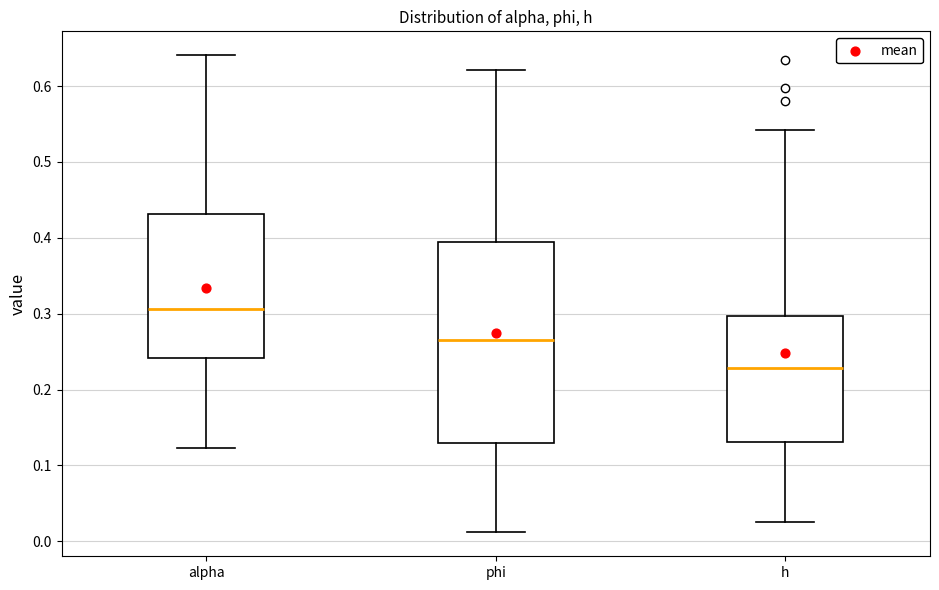

Comparing the boxes themselves (not the whiskers), which one is the tallest?

phi